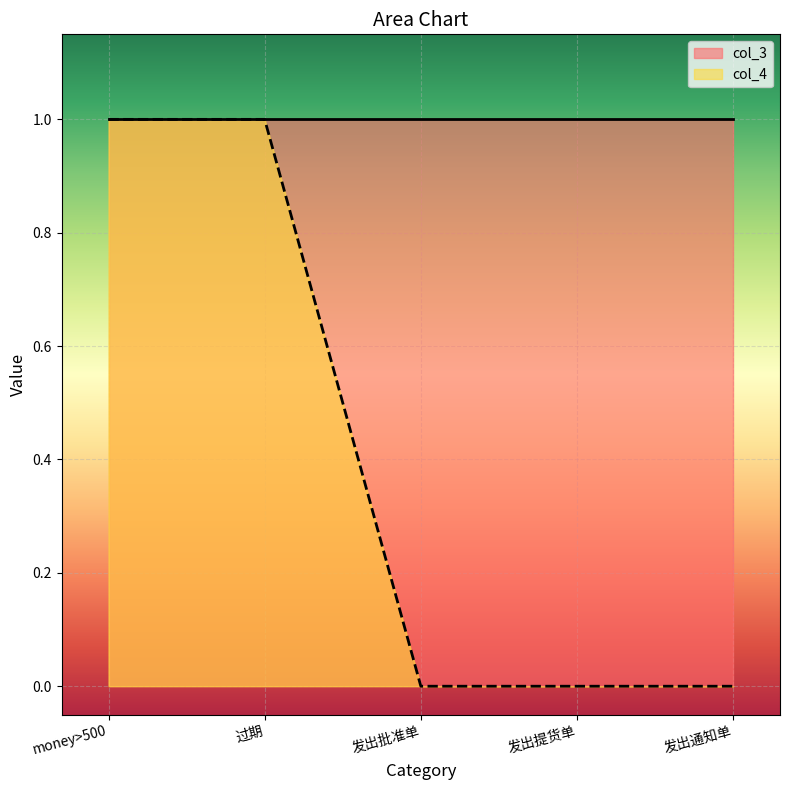

Rank the categories by value from lowest to highest.

发出批准单, 发出提货单, 发出通知单, money>500, 过期